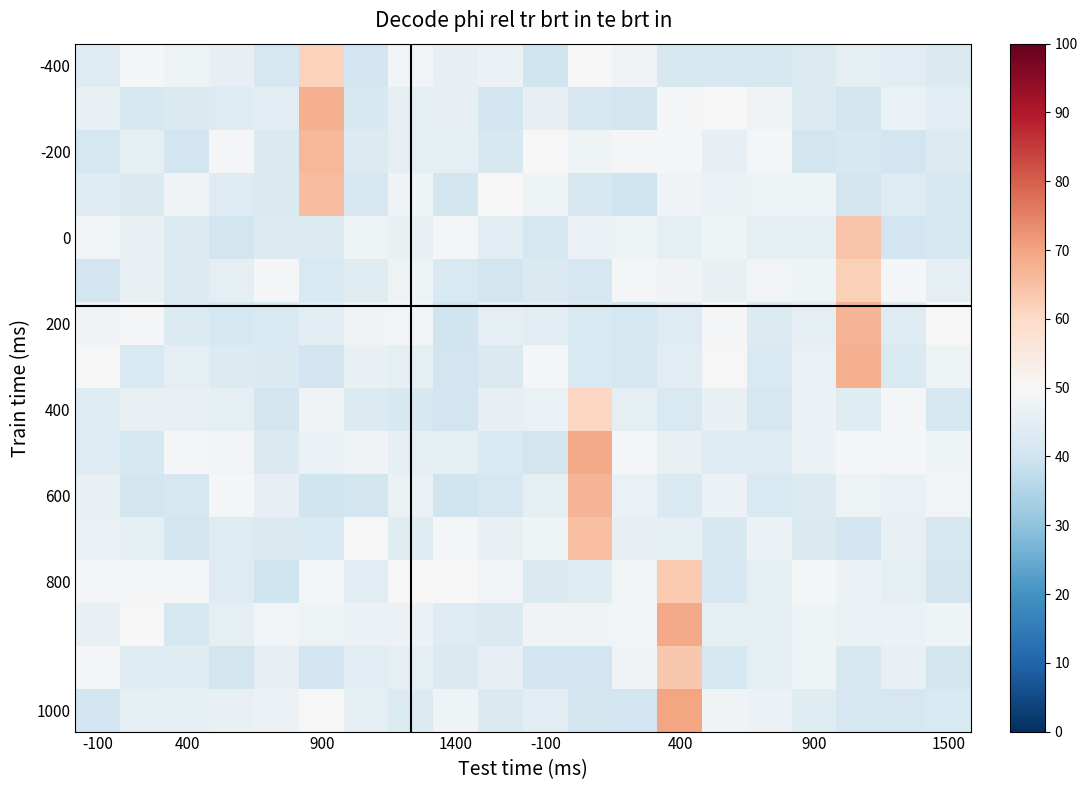

At how many categories does at least one series exceed 48?

20